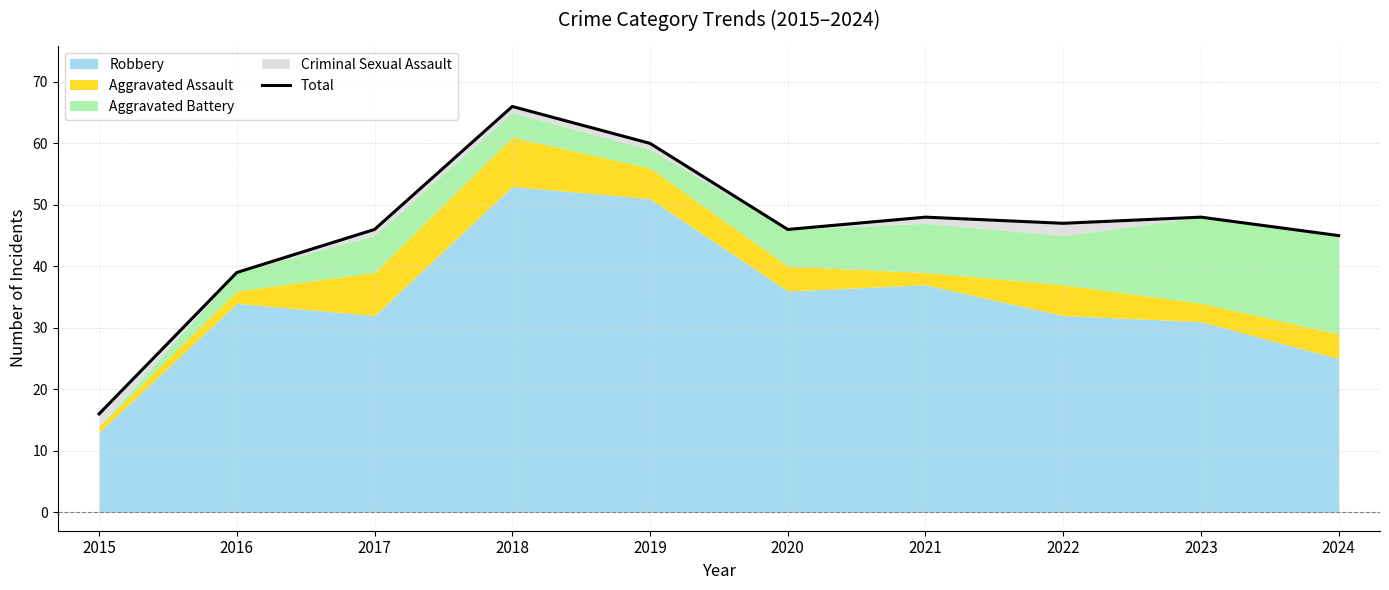

Reading left to right, extract all data points from this chart.

2015=16	2016=39	2017=46	2018=66	2019=60	2020=46	2021=48	2022=47	2023=48	2024=45